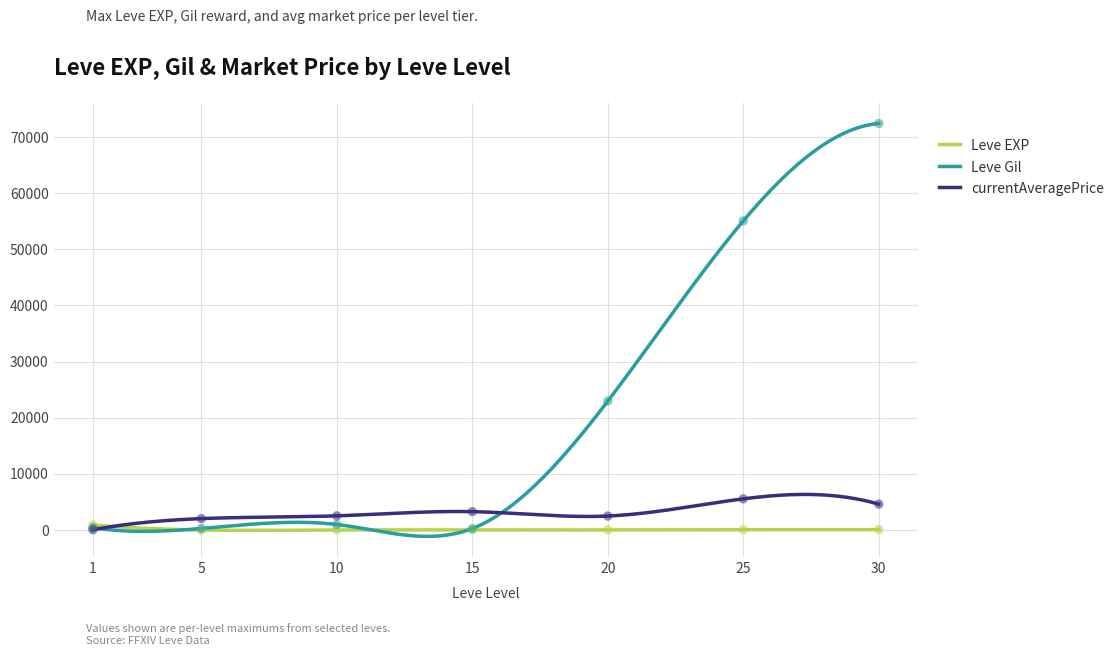

What are all the series names shown in the legend?

Leve EXP, Leve Gil, currentAveragePrice